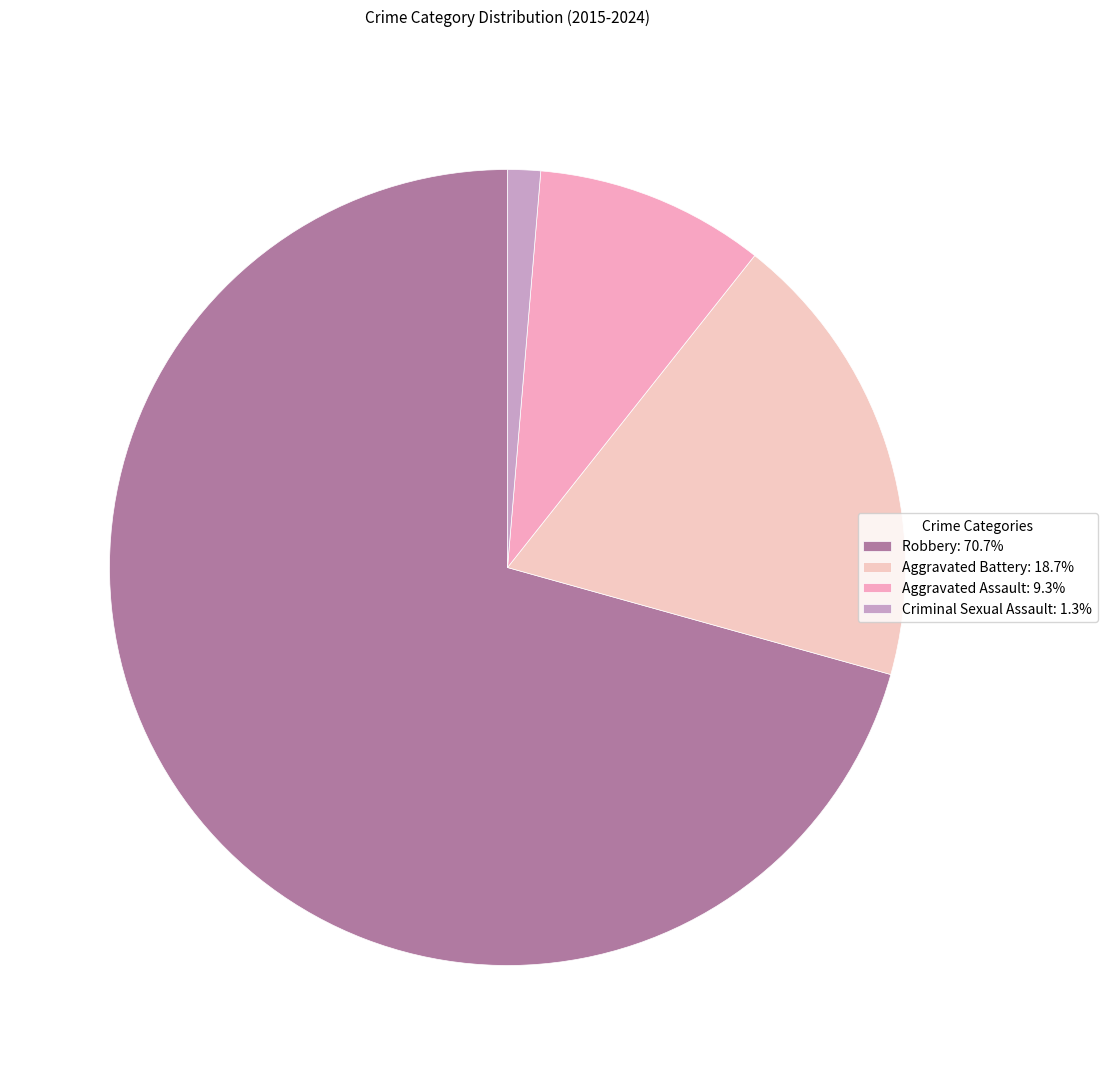

Count the number of slices in the pie.

4